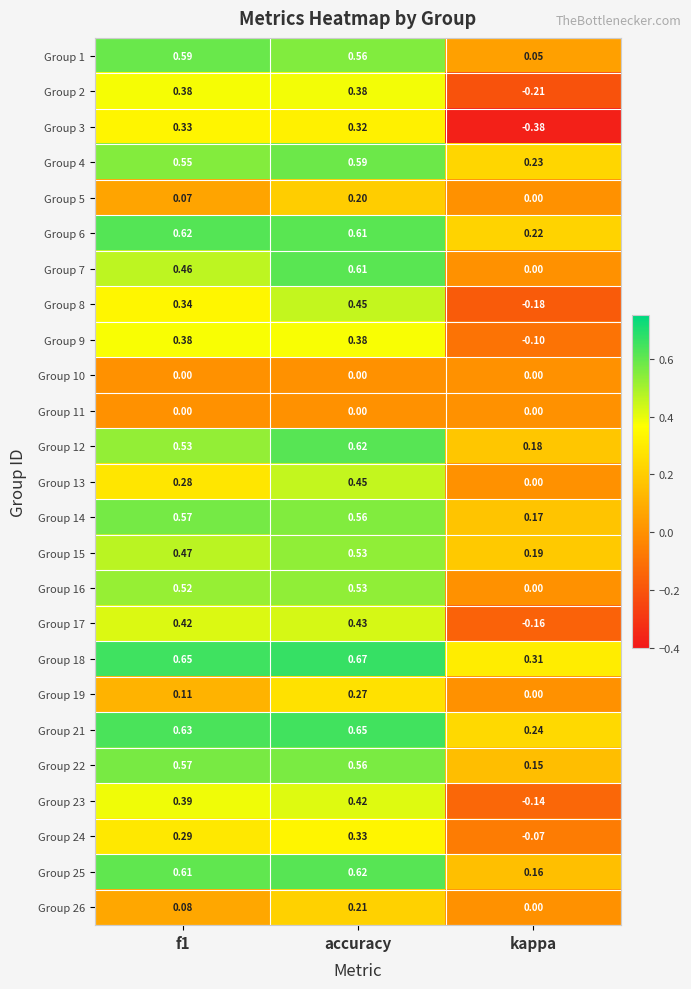

At how many categories does at least one series exceed 0?

3